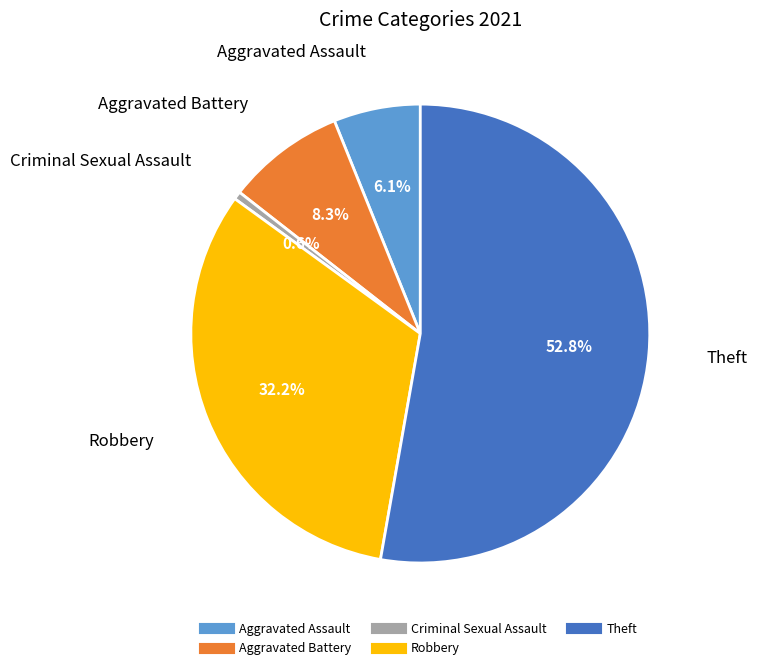

To the nearest percent, what is the combined percentage of Criminal Sexual Assault and Aggravated Battery?

9%